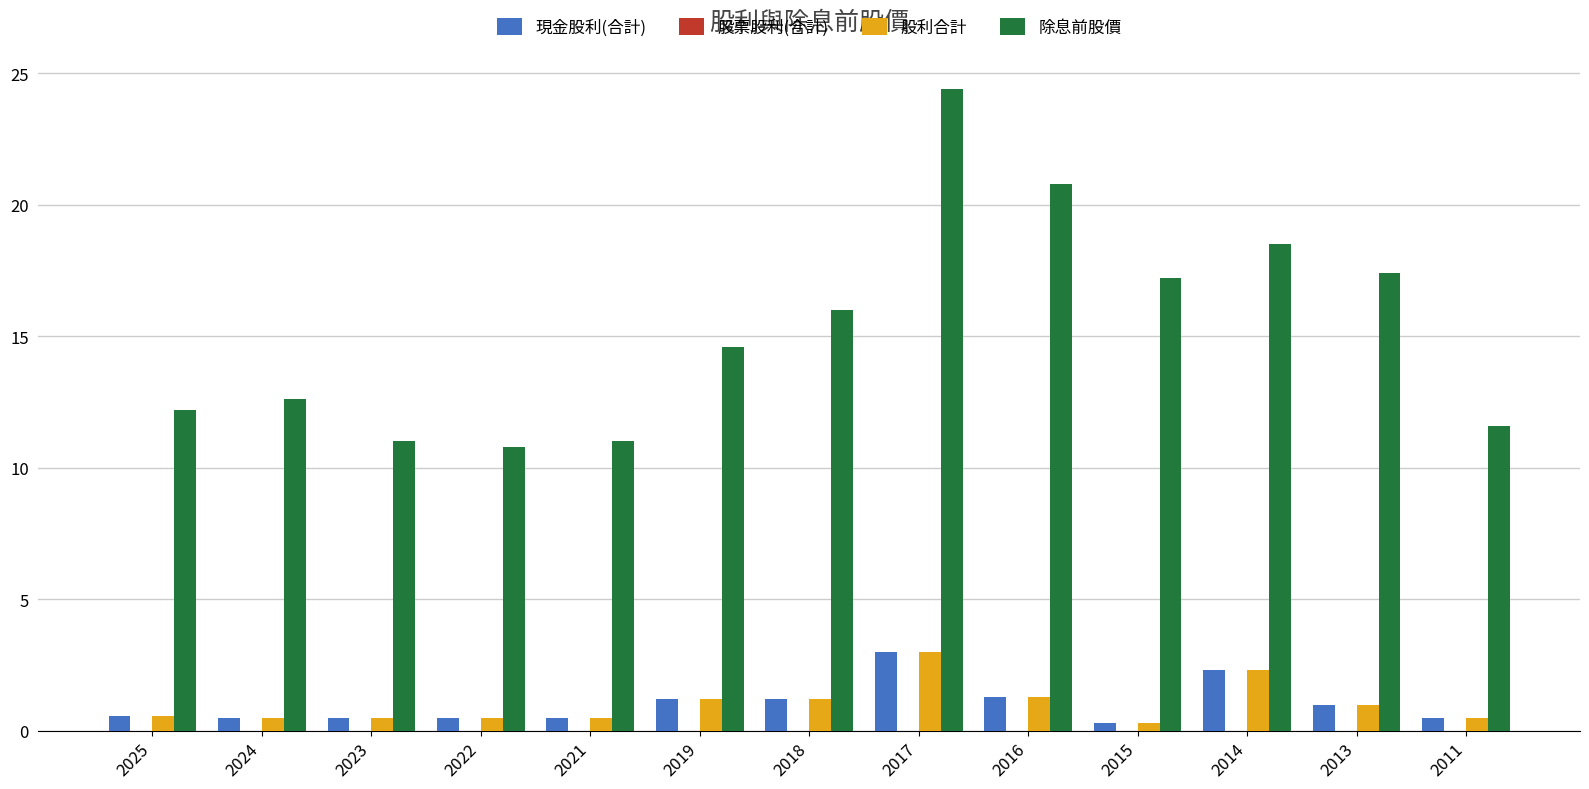

Which series changed the most between 2018 and 2017?

除息前股價